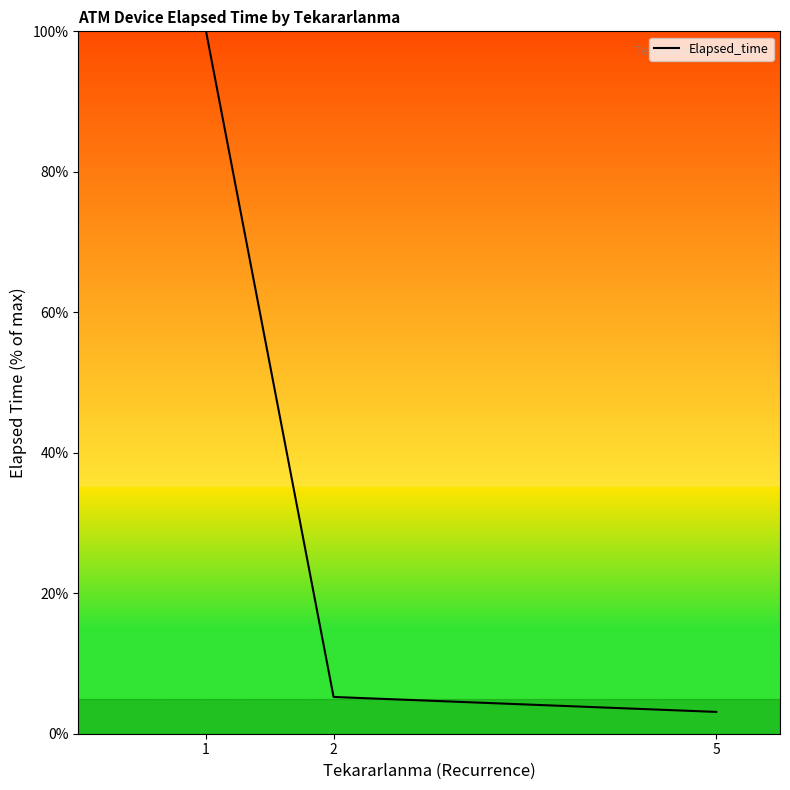

How many distinct data groups are displayed?

1